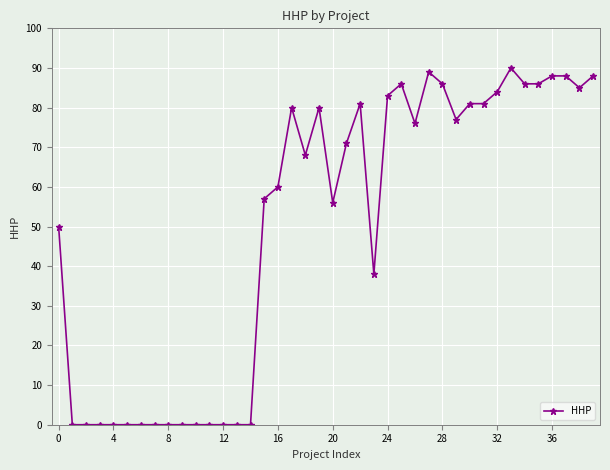

Reading left to right, transcribe all the data shown in this chart.

50	0	0	0	0	0	0	0	0	0	0	0	0	0	0	57	60	80	68	80	56	71	81	38	83	86	76	89	86	77	81	81	84	90	86	86	88	88	85	88